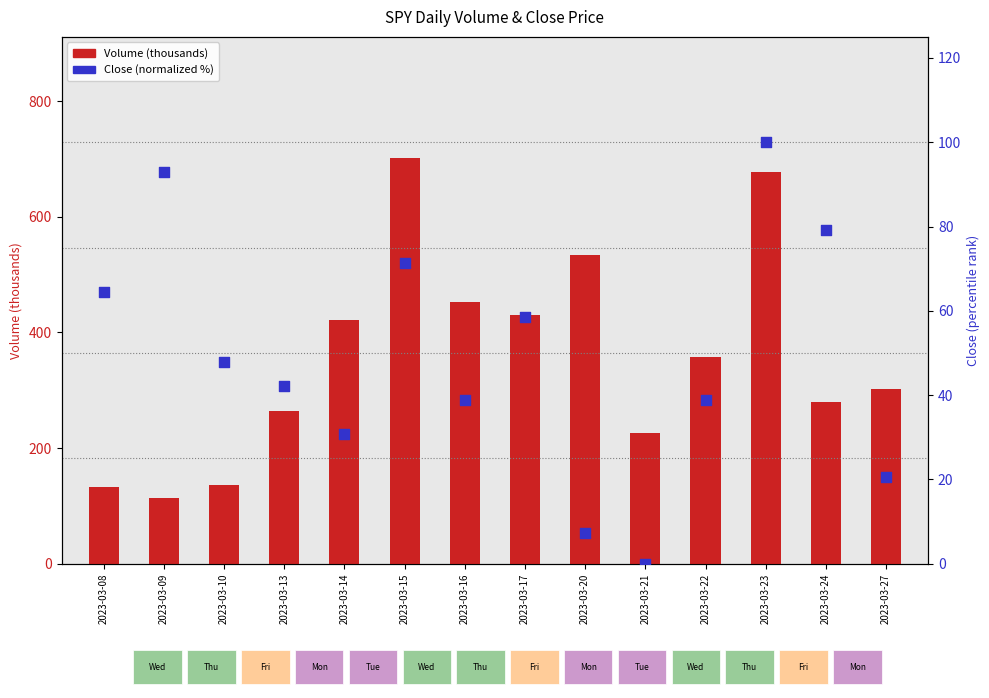

Which series has the largest Y range (max minus min)?

Volume (thousands)